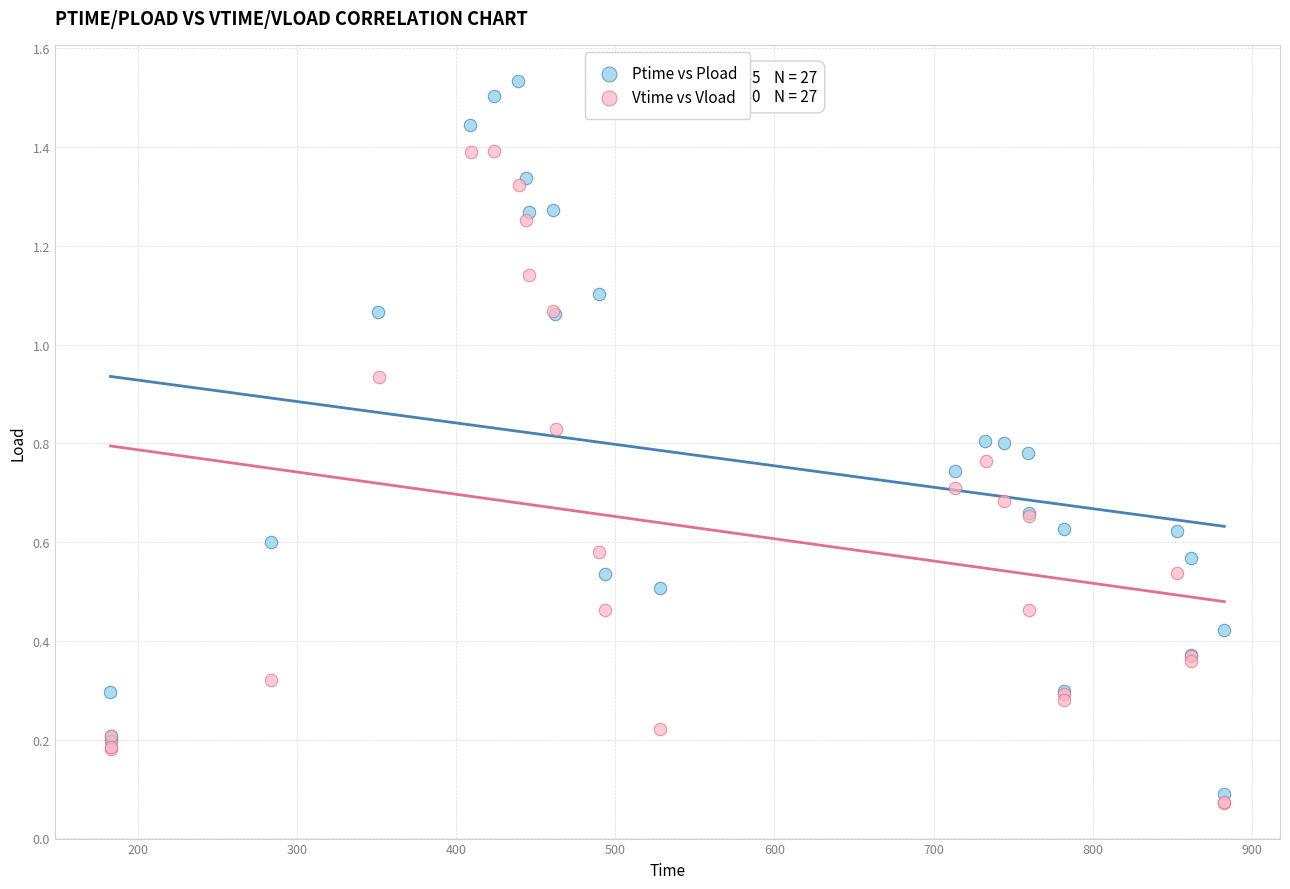

Which series reaches the maximum Y coordinate?

Ptime vs Pload